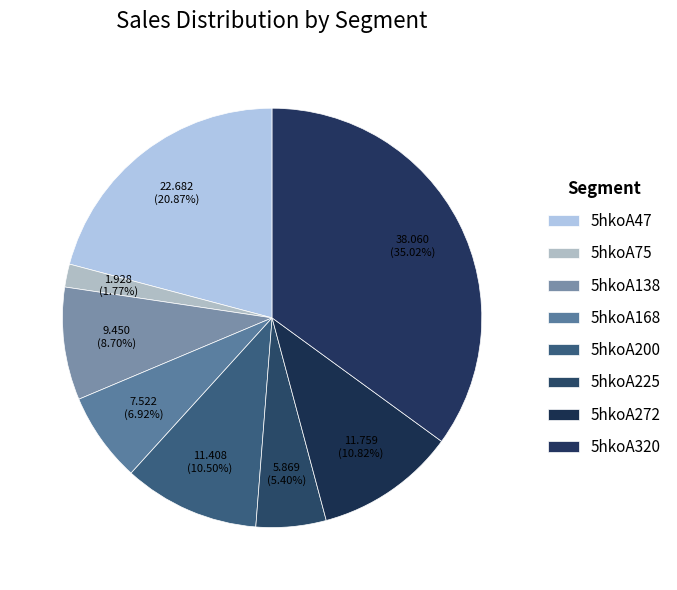

What is the change in value from 5hkoA138 to 5hkoA200?

+2.0